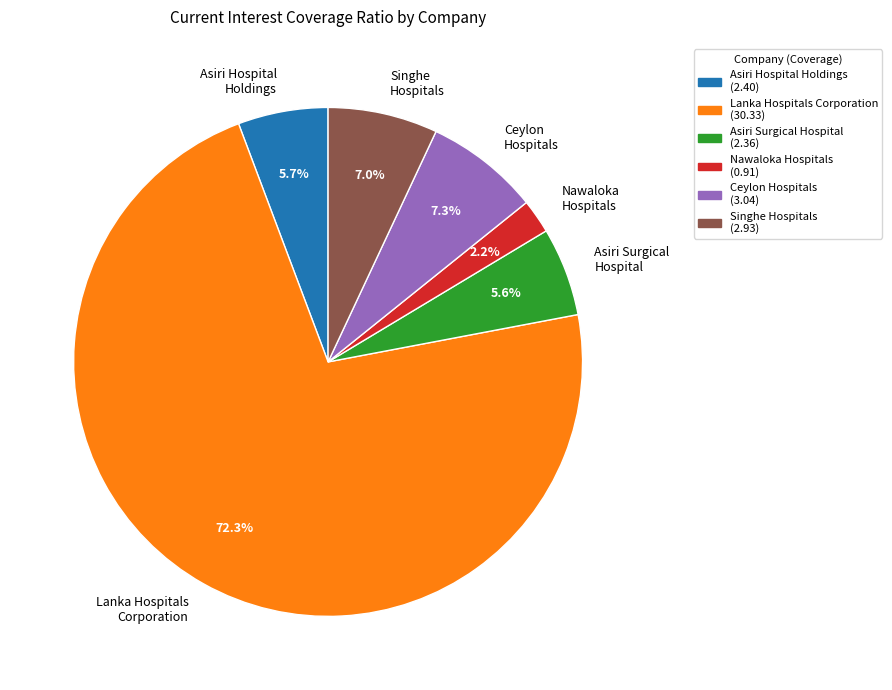

Which slice is the smallest?

Nawaloka Hospitals